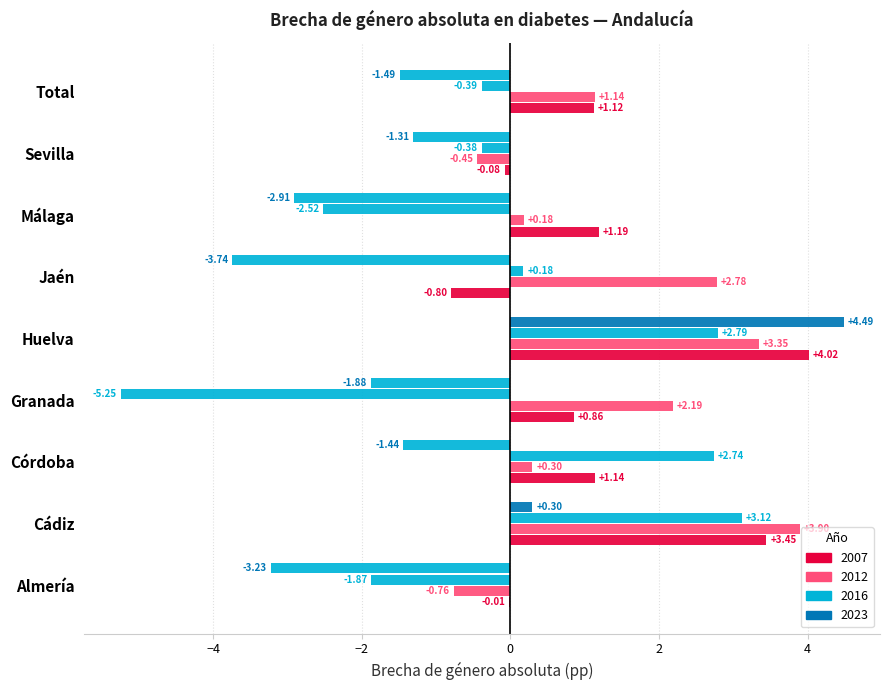

At which category does the chart reach its peak across all series?

Huelva